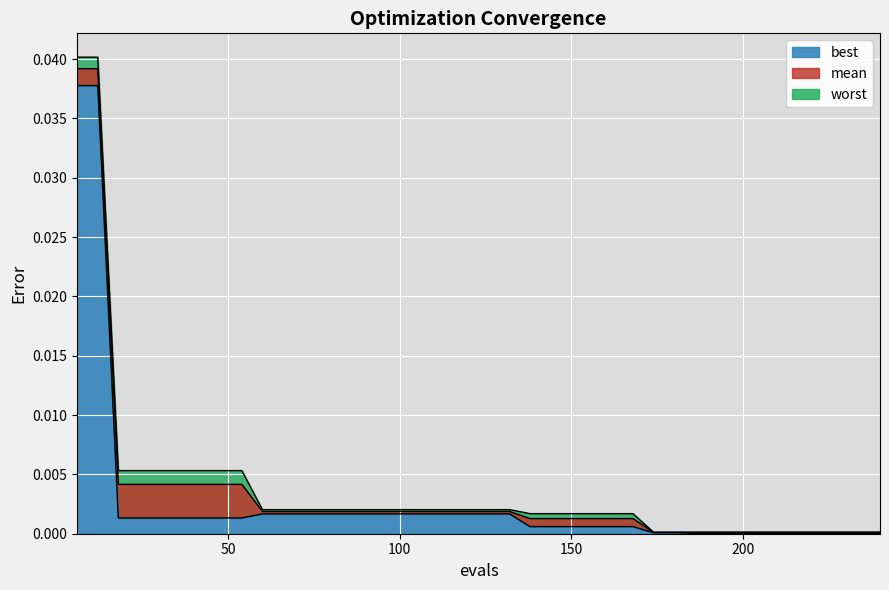

How many distinct data groups are displayed?

3